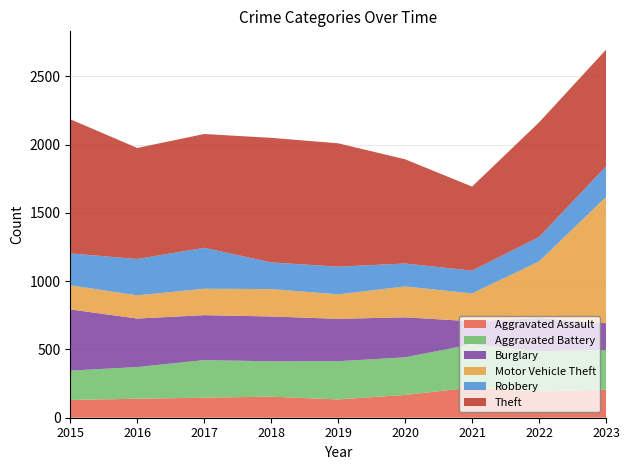

Reading left to right, list all the values displayed in this chart.

Aggravated Assault: 130	139	147	154	134	167	221	193	205
Aggravated Battery: 215	232	275	259	280	275	317	294	291
Burglary: 448	355	329	328	310	293	168	243	196
Motor Vehicle Theft: 176	170	193	201	179	226	204	414	924
Robbery: 234	266	300	195	203	168	167	179	224
Theft: 982	813	833	912	903	763	615	839	854